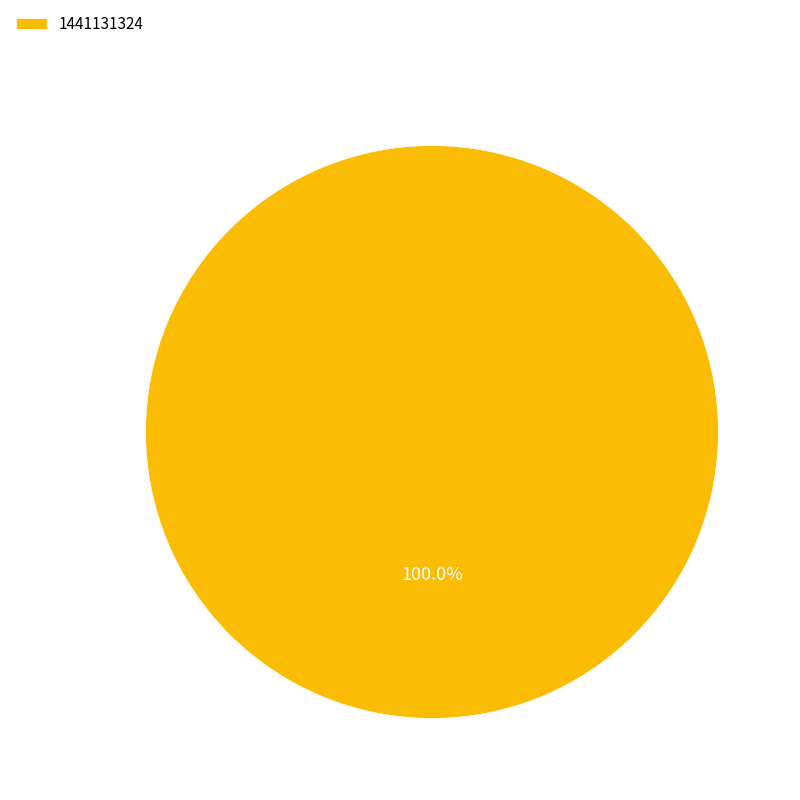

Rank the categories by value from lowest to highest.

1441131324